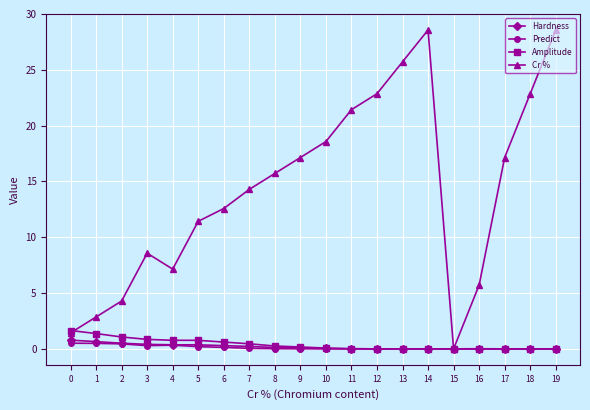

What is the spread (max minus min) of values at 5?

11.2